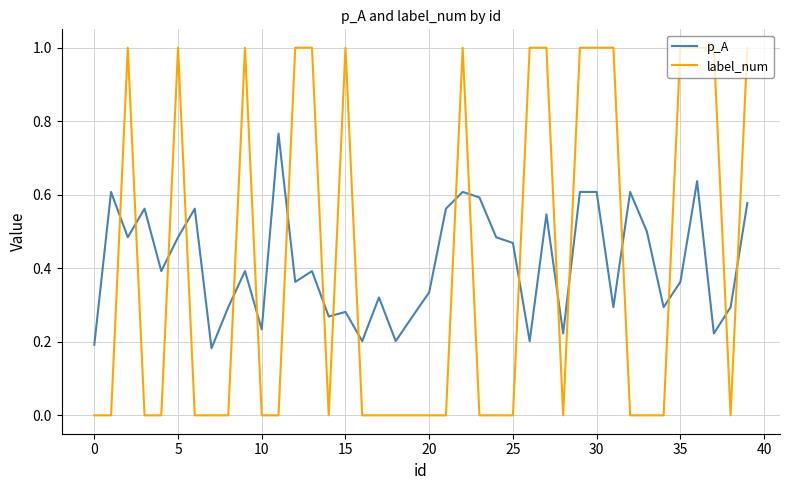

What is the difference between the second highest and minimum values in the label_num series?

1.0